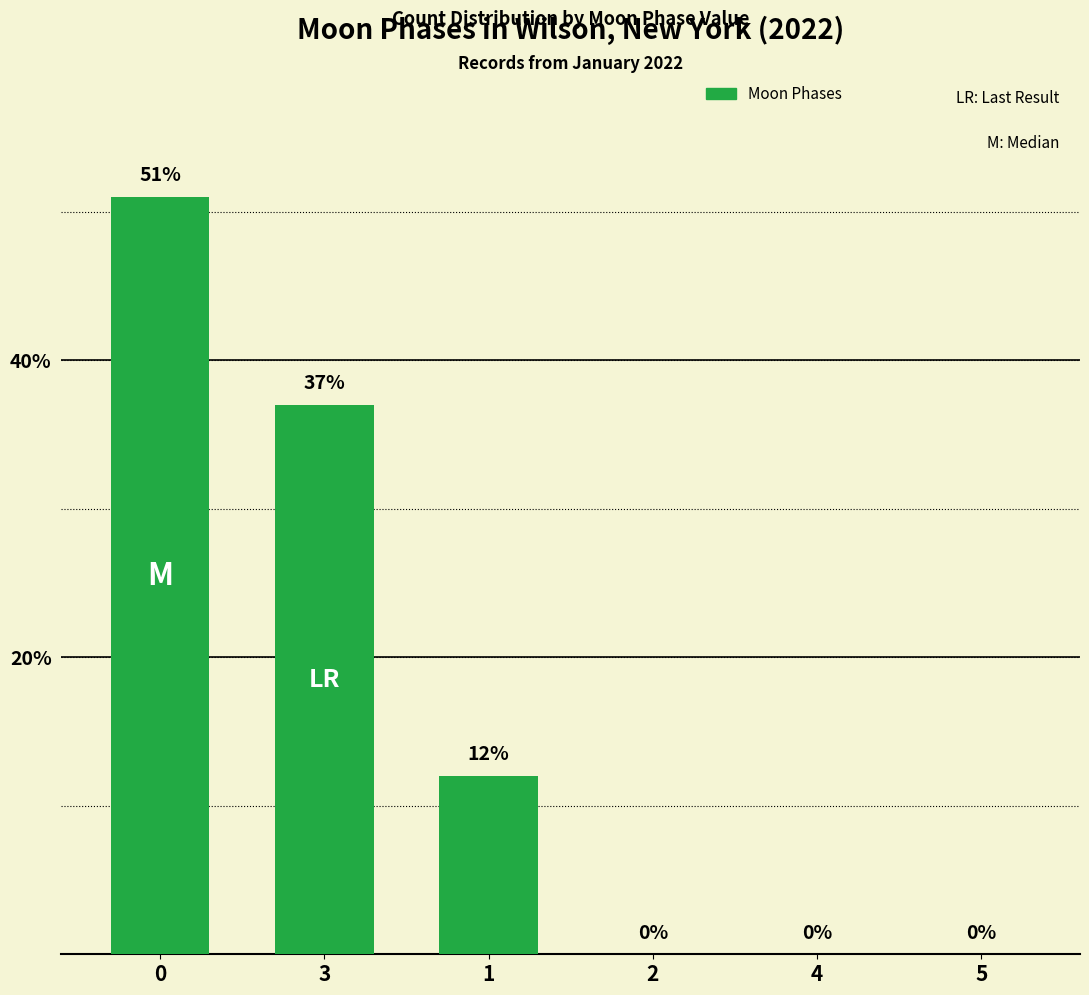

What is the sum of all values?

100